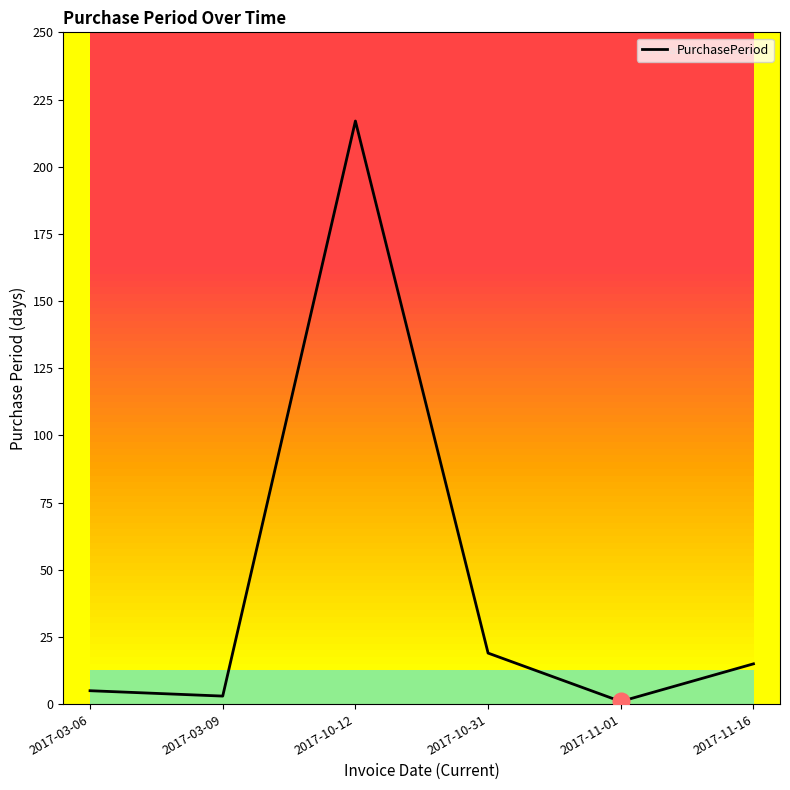

The value at 2017-11-16 is 26. True or false?

False